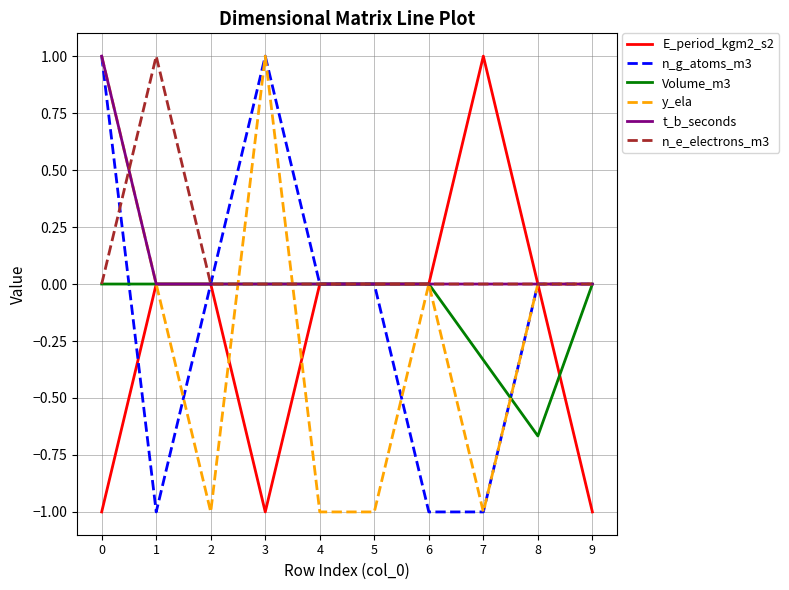

The n_e_electrons_m3 series shows 0.0 at 6. True or false?

True